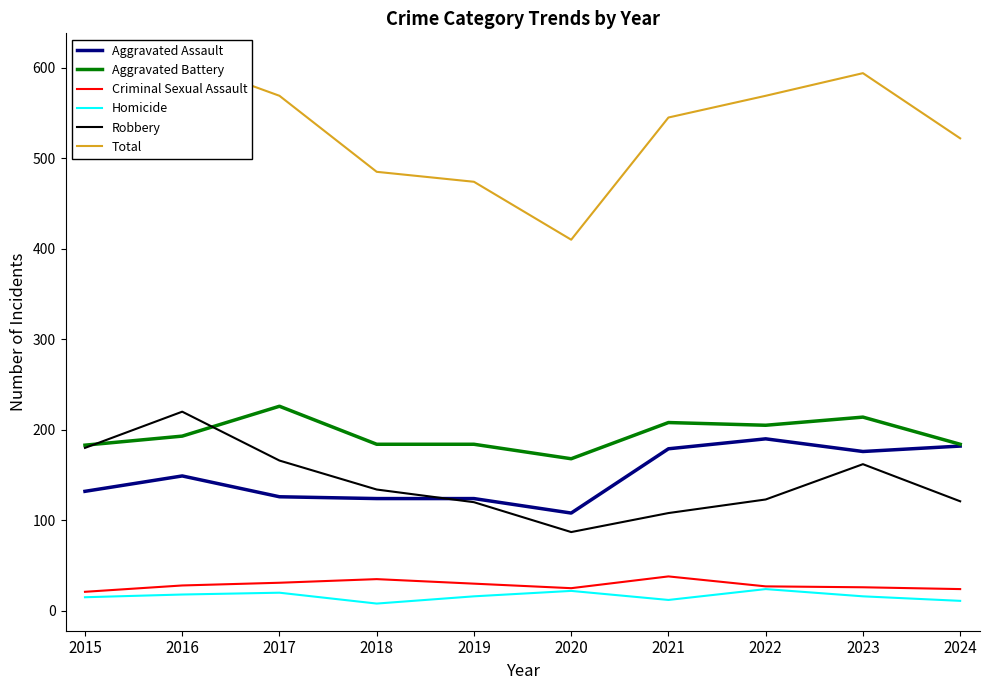

Does the chart have visible grid lines?

No